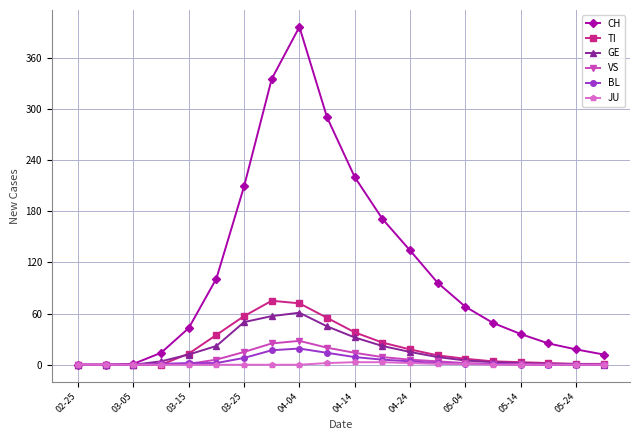

What is the difference between the maximum and minimum values in the TI series?

75